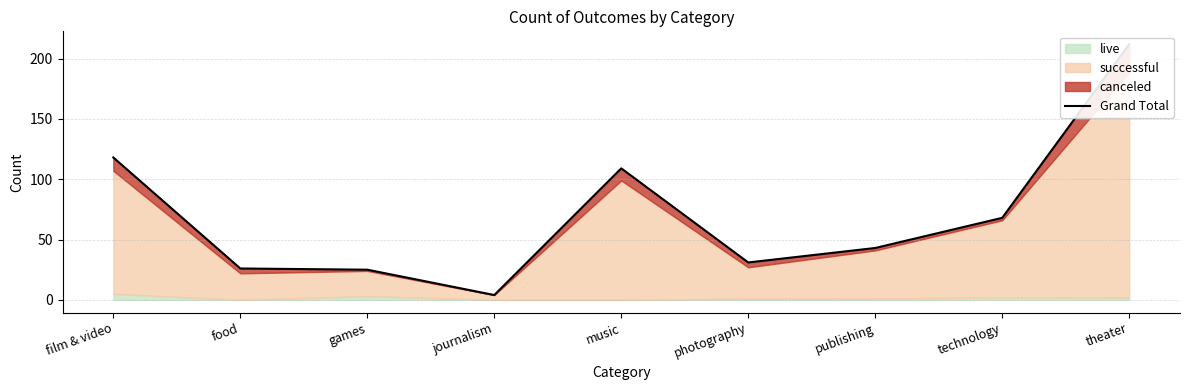

Reading left to right, extract all data points from this chart.

118	26	25	4	109	31	43	68	212